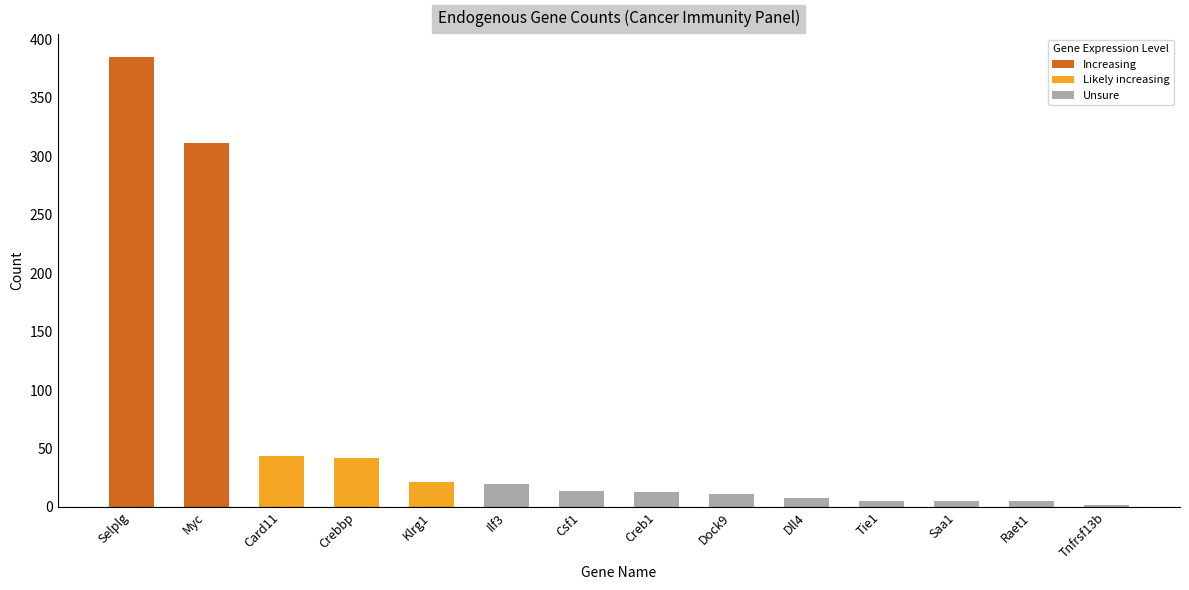

What is the change in value from Crebbp to Tnfrsf13b?

-40